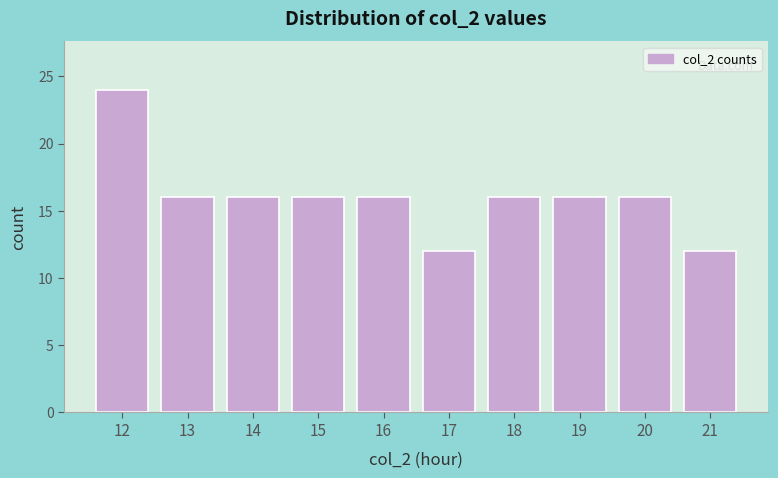

Reading left to right, list all the values displayed in this chart.

24	16	16	16	16	12	16	16	16	12